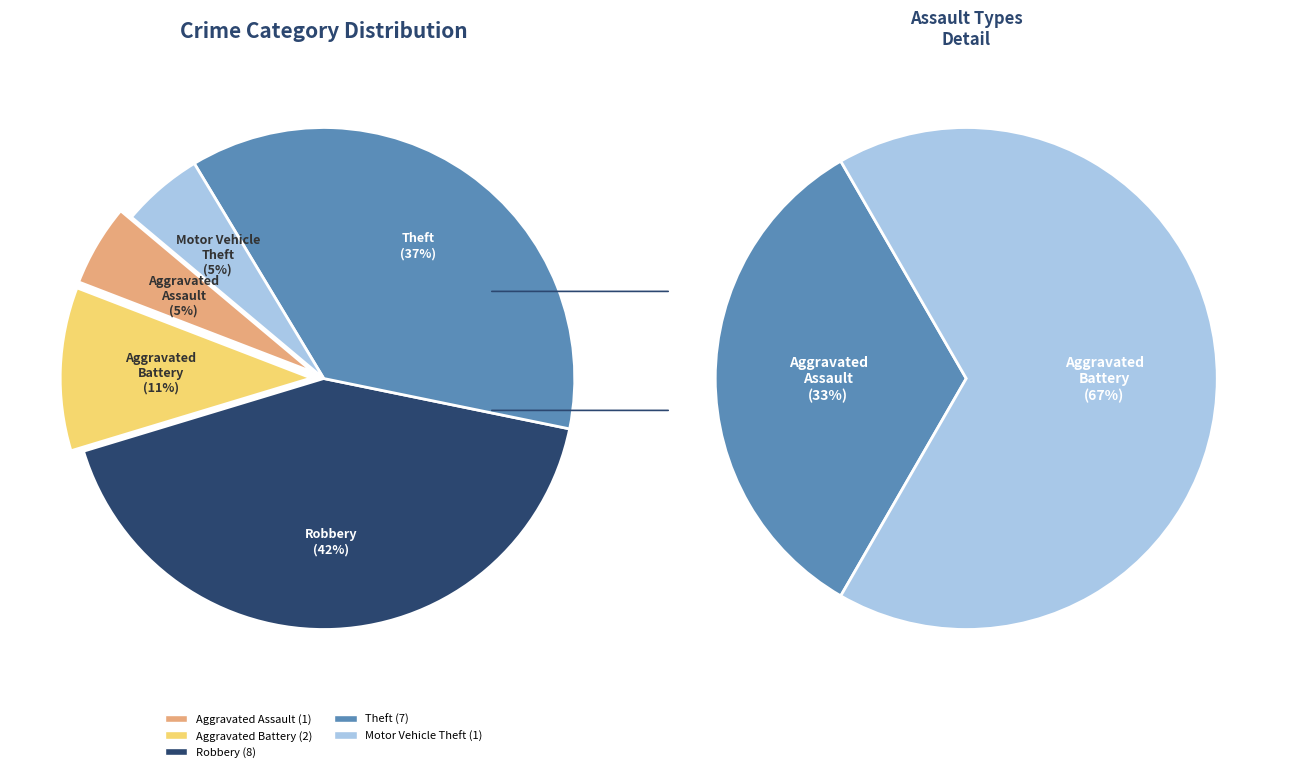

True or false: Robbery accounts for 50% of the total.

False